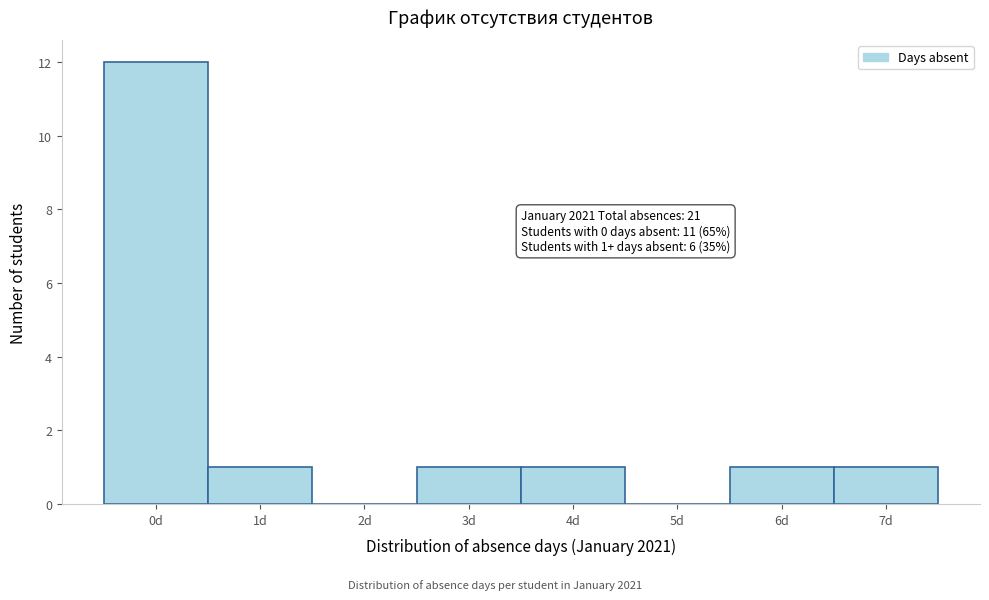

Over which range of the x-axis is the bar tallest?

-0.5 to 0.5